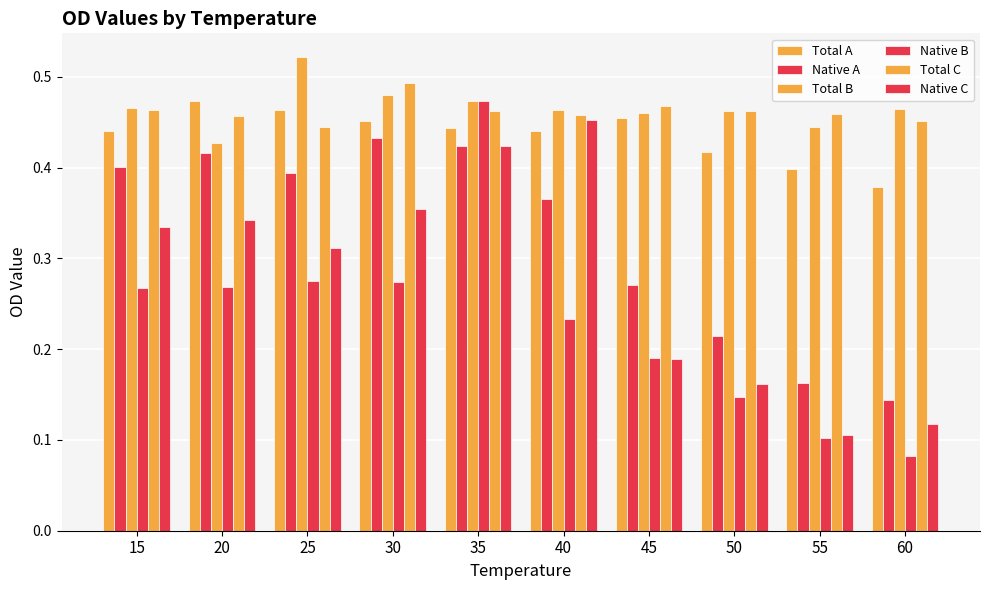

At which label is Total C closest to 0?

25